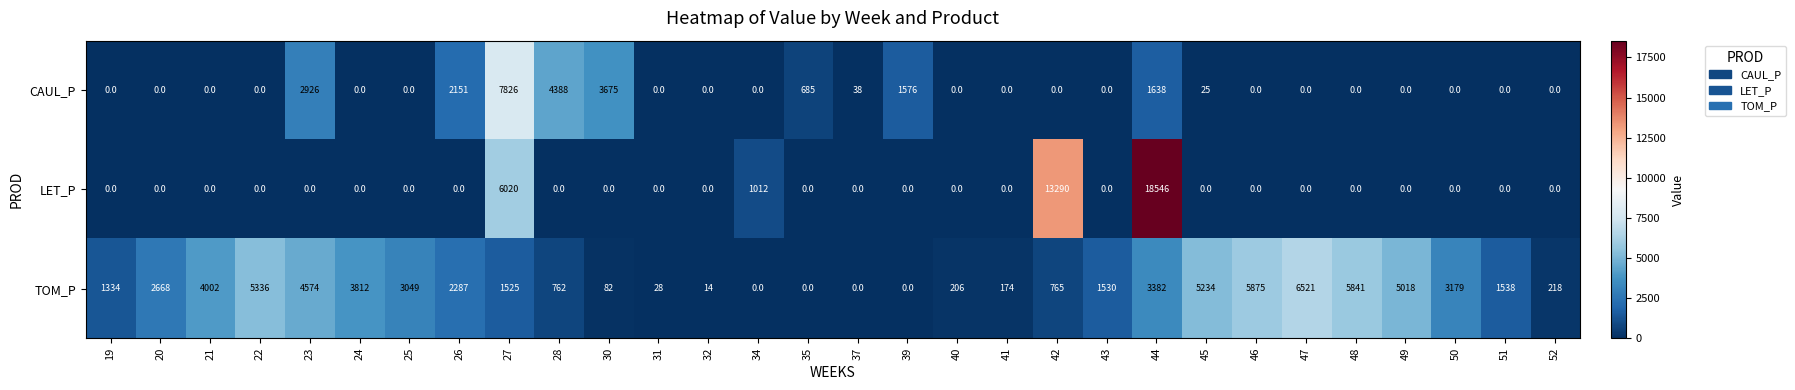

What is the spread (max minus min) of values at 40?

206